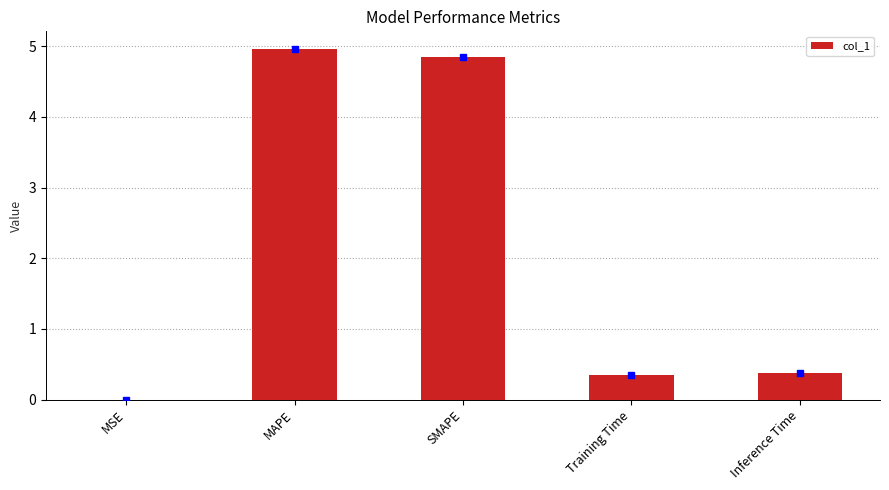

Read the value at MAPE.

5.0